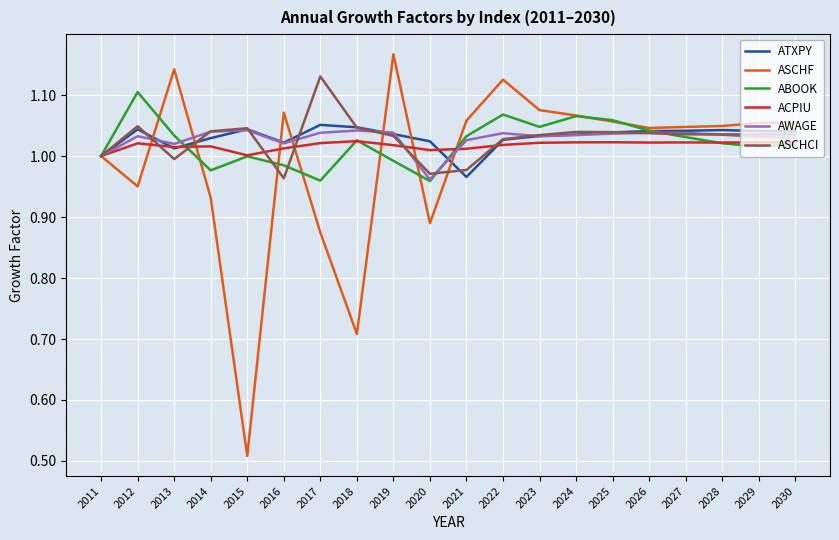

Is this an area chart (filled region under the line)?

No